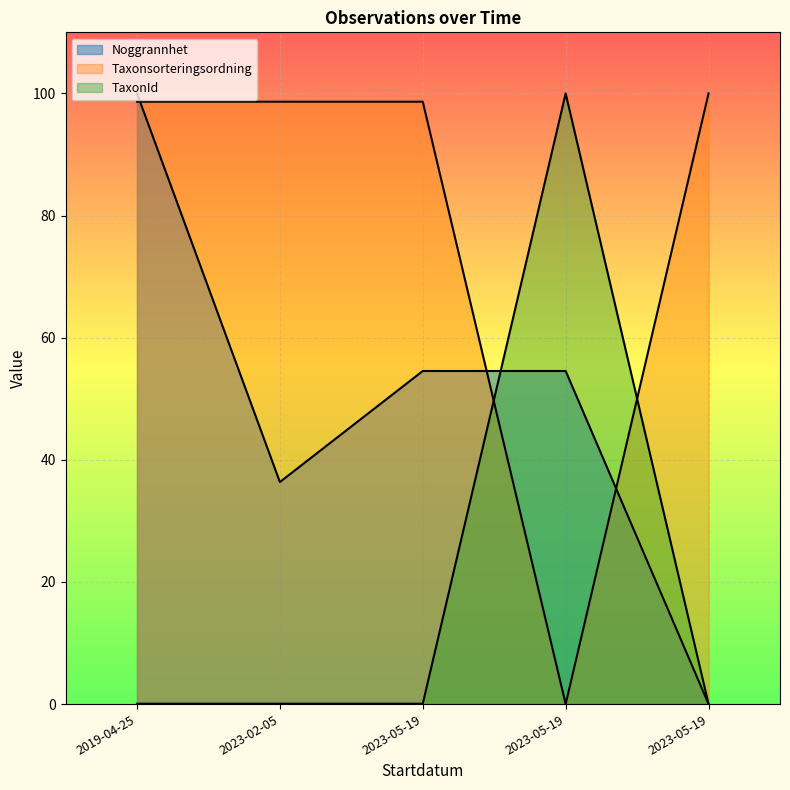

How many data points in Taxonsorteringsordning are above 98?

4